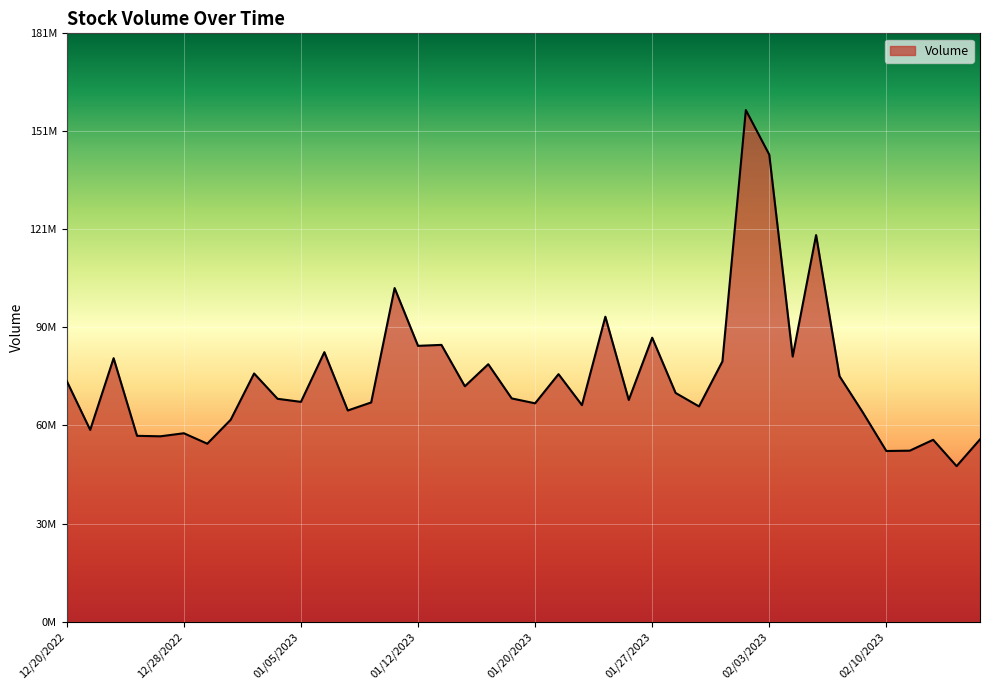

At which category does the chart reach its minimum across all series?

02/15/2023